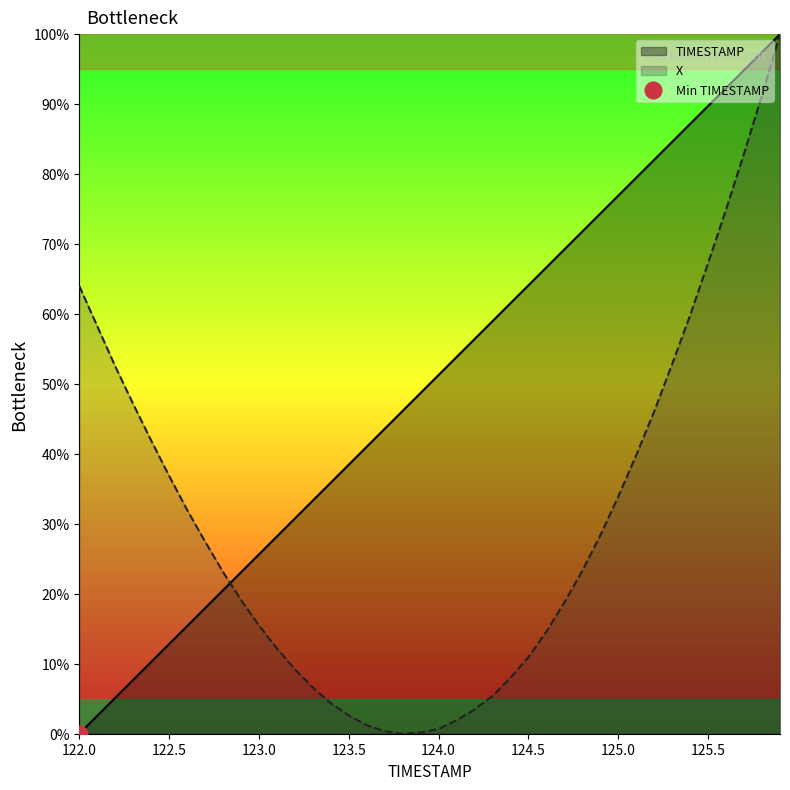

What are all the series names shown in the legend?

TIMESTAMP, X